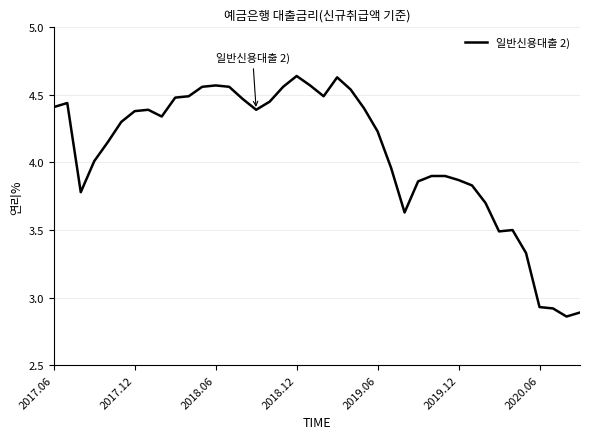

Does the chart have visible grid lines?

Yes